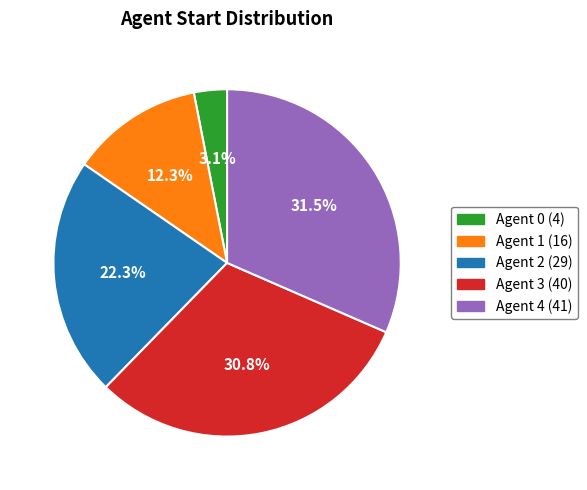

Is there a majority slice in this chart?

No